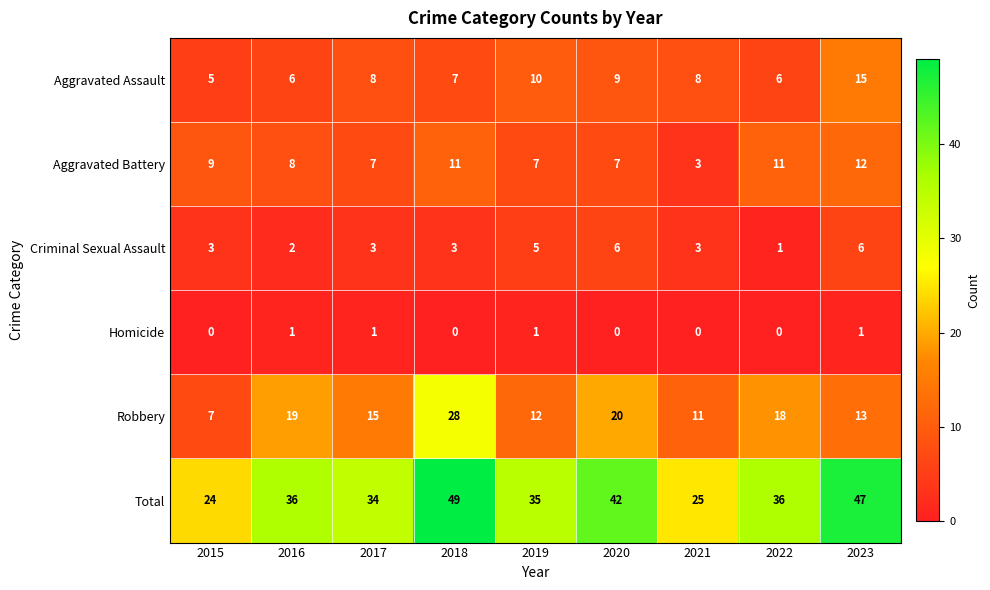

True or false: Robbery has a value of 8 at 2016.

False